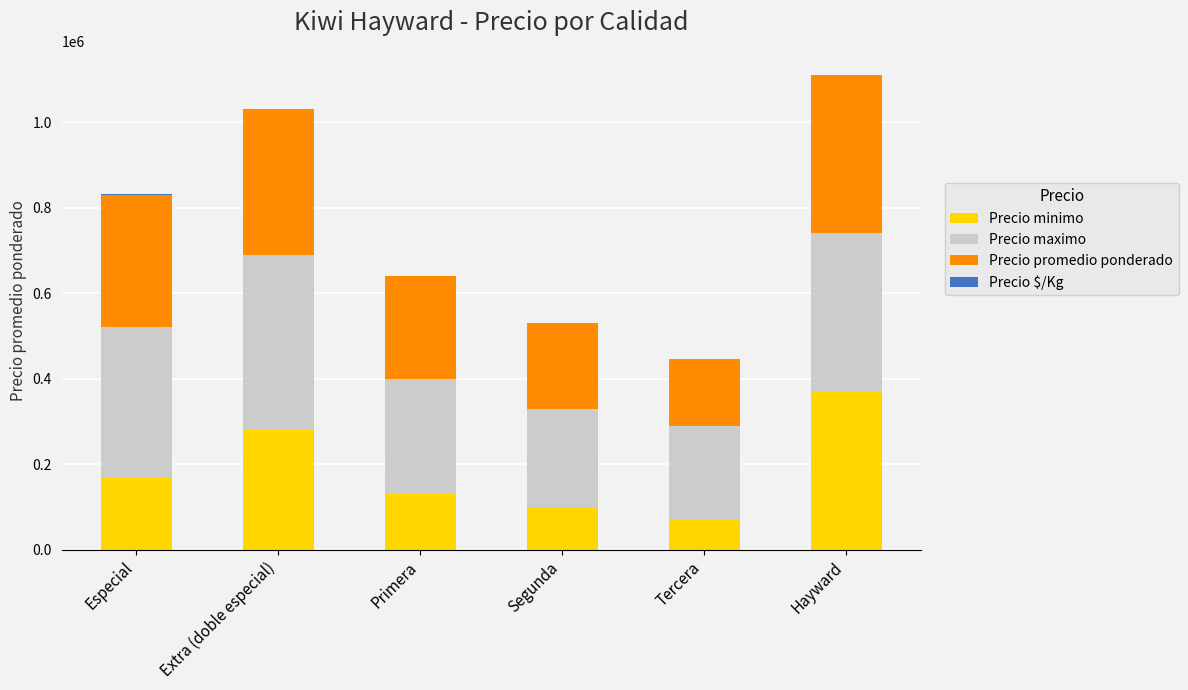

The value of Precio minimo at Segunda is 142510. True or false?

False